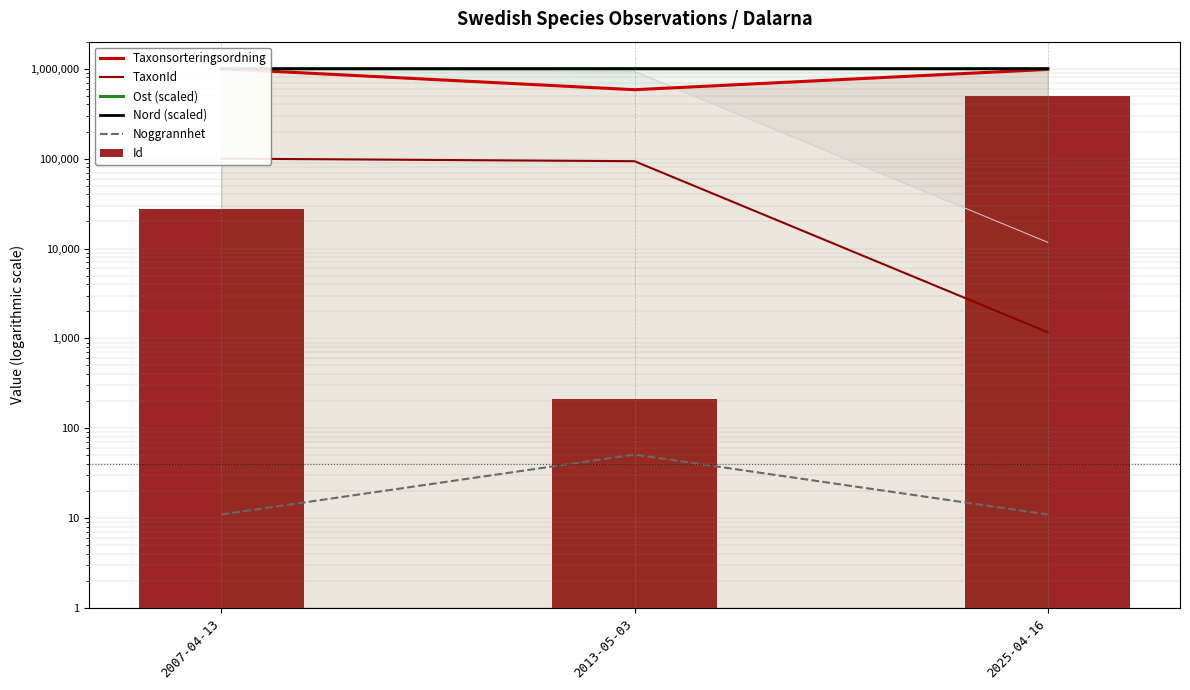

List the labels in order of Noggrannhet value, largest first.

2013-05-03, 2007-04-13, 2025-04-16